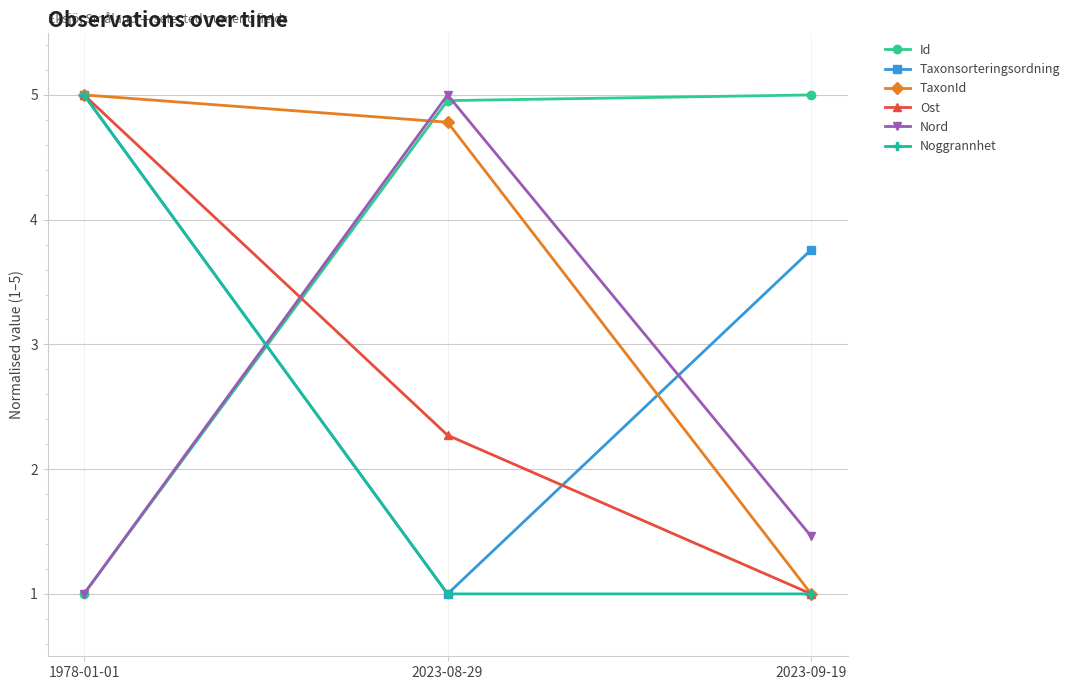

Is the value of Ost at 1978-01-01 greater than the value of Id at 2023-08-29?

Yes